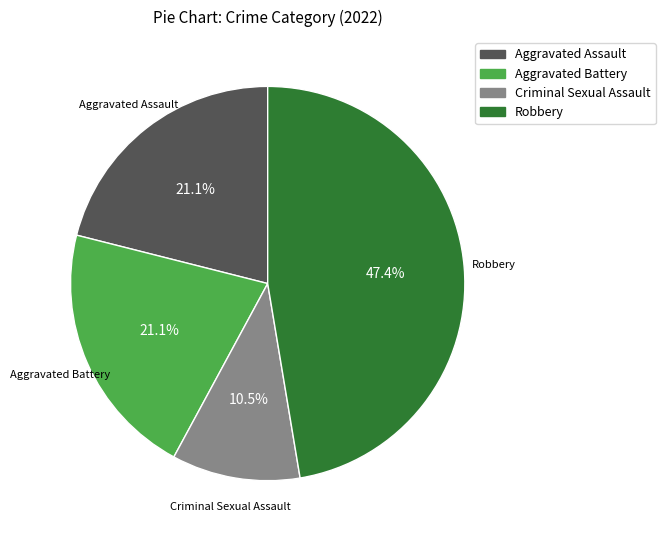

Is Criminal Sexual Assault the majority of the pie?

No